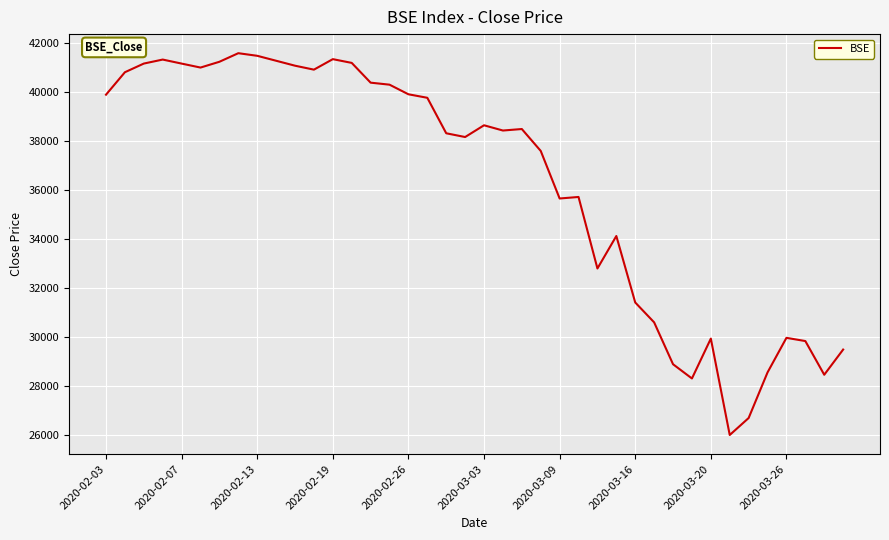

What is the minimum value shown in the chart?

25981.2